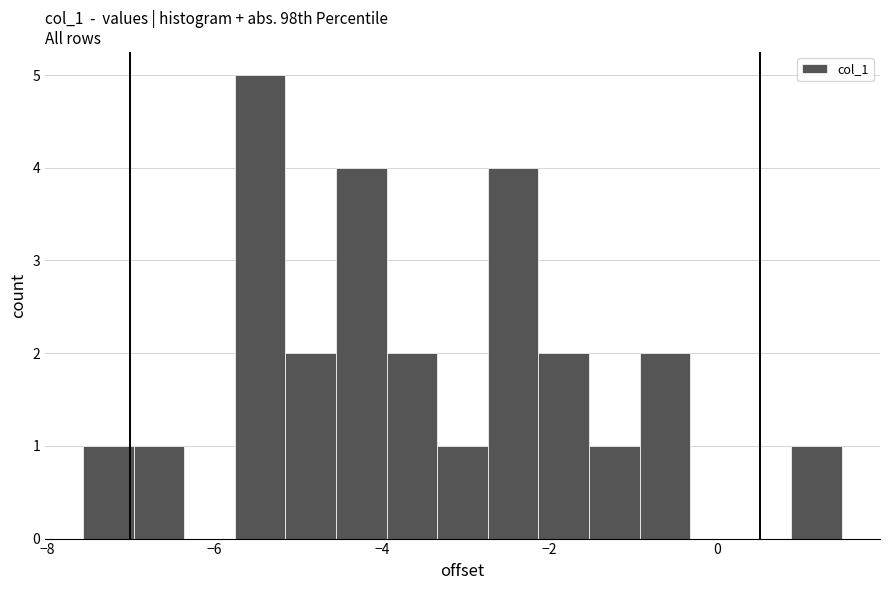

Around what value on the x-axis is the tallest bar? Give the approximate position of its centre, as read against the axis.

-5.4